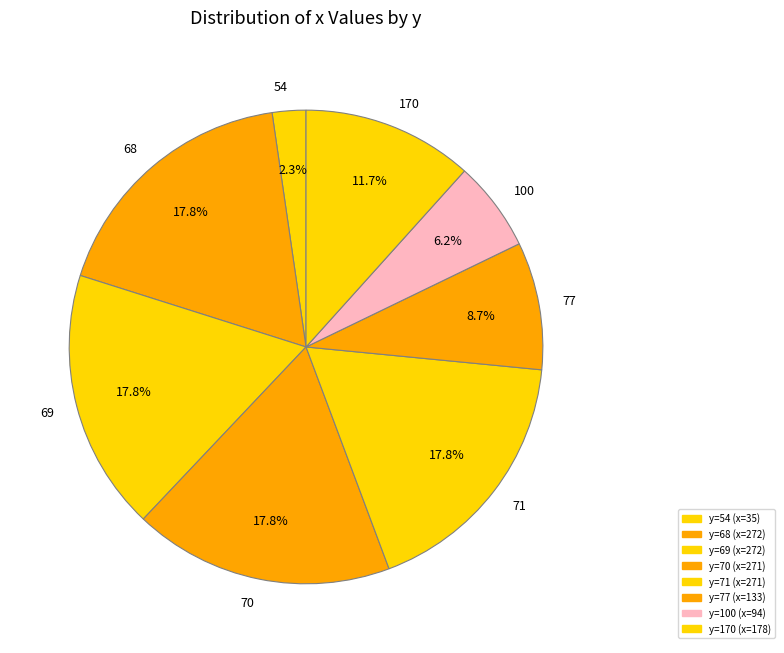

Is there any slice that represents more than half of the pie?

No